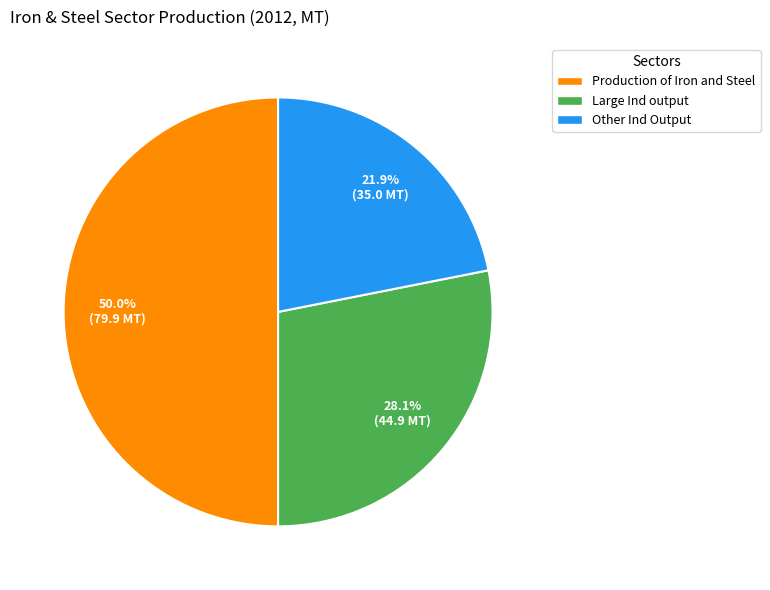

To the nearest percent, what portion does Production of Iron and Steel represent?

50%